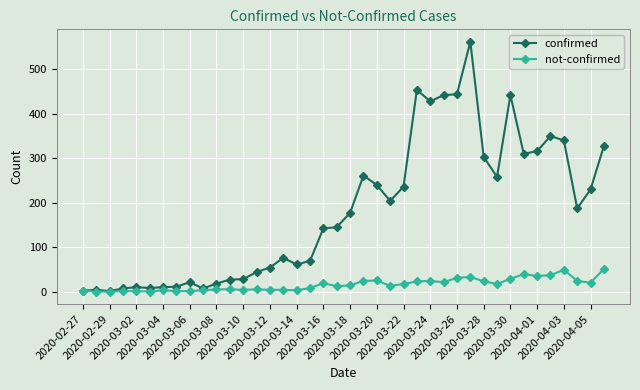

What is the highest value of the not-confirmed series?

51